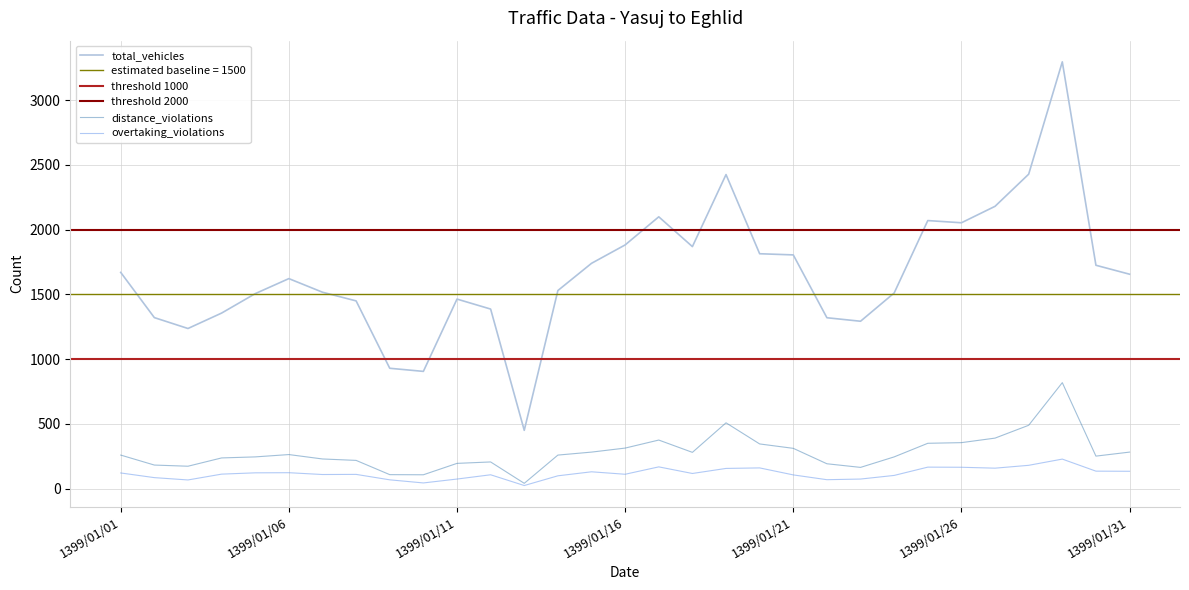

List the series in order of their peak value, highest first.

total_vehicles, distance_violations, overtaking_violations